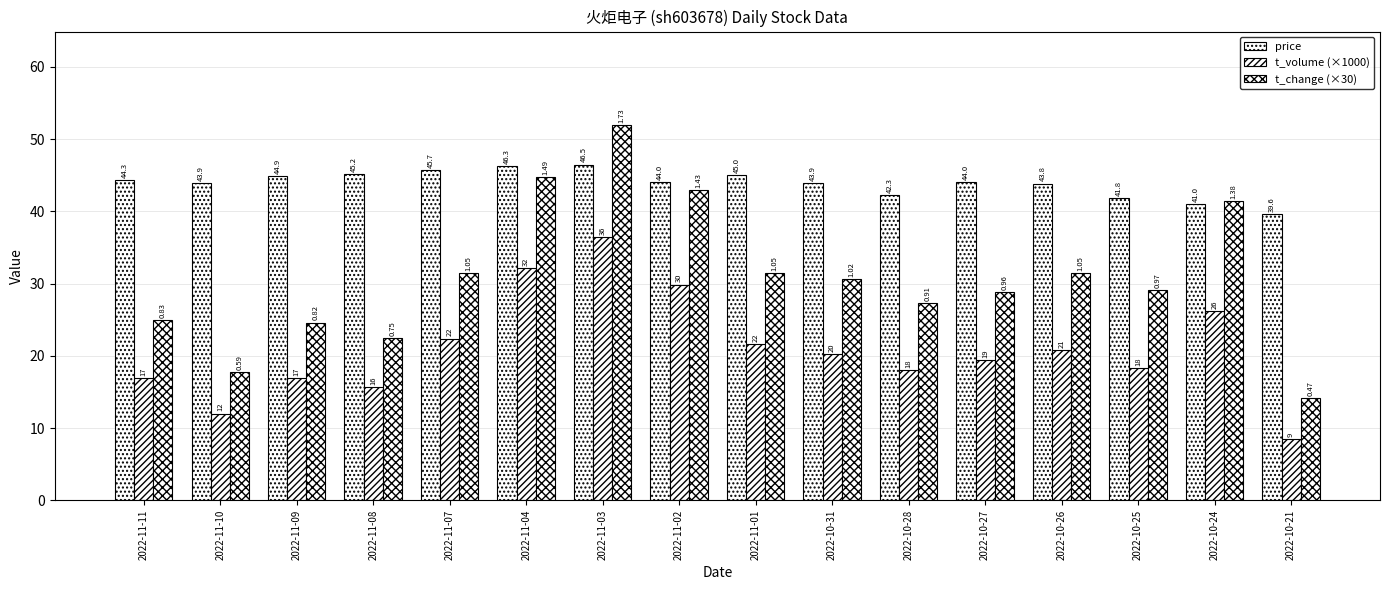

At 2022-11-07, list the series in order from largest to smallest.

price, t_change (×30), t_volume (×1000)